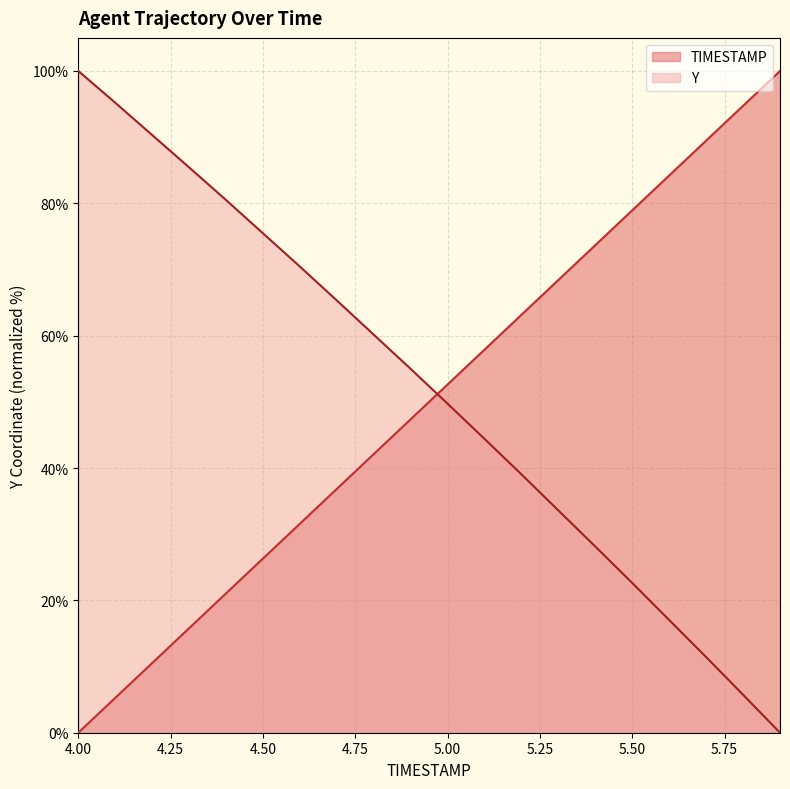

Reading left to right, list all the values displayed in this chart.

TIMESTAMP: 0.0	5.3	10.5	15.8	21.1	26.3	31.6	36.8	42.1	47.4	52.6	57.9	63.2	68.4	73.7	78.9	84.2	89.5	94.7	100.0
Y: 100.0	95.2	90.3	85.4	80.5	75.5	70.4	65.3	60.2	55.0	49.7	44.4	39.0	33.6	28.1	22.6	17.0	11.4	5.7	0.0